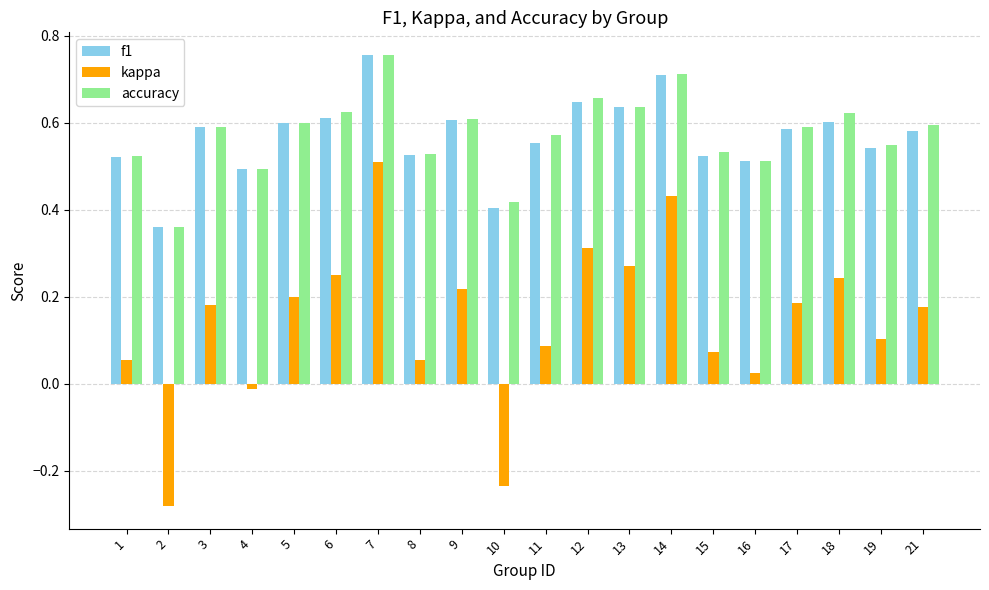

What is the sum of all kappa values?

2.8